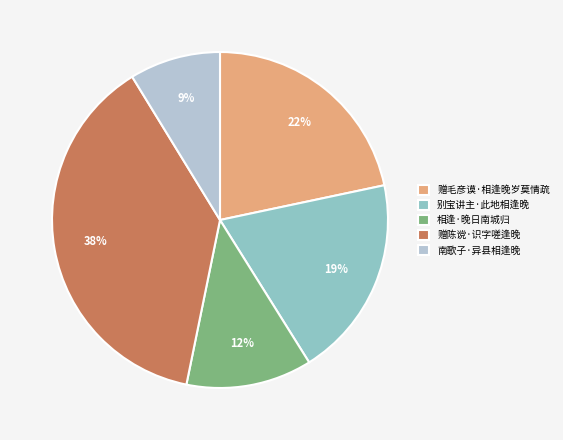

To the nearest percent, what percentage of the pie is 赠毛彦谟·相逢晚岁莫情疏?

22%